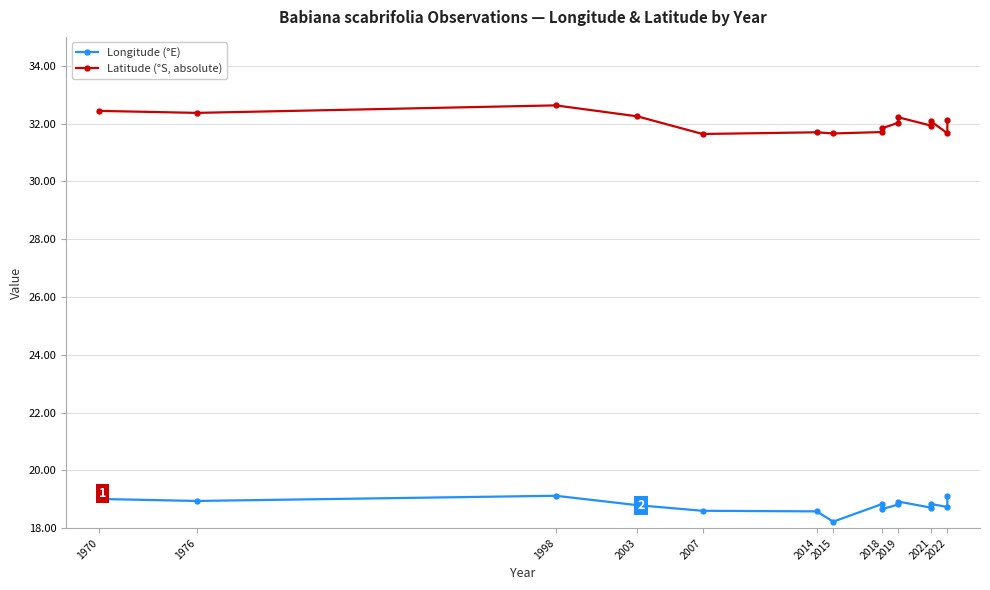

What is the maximum value for Longitude (°E)?

19.1